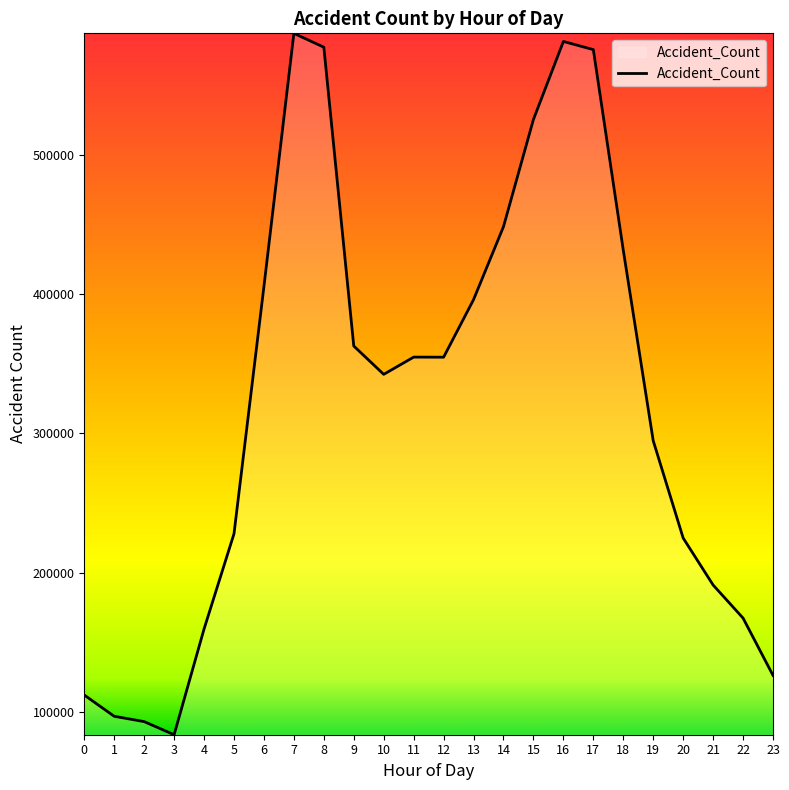

Between 23 and 8, which is larger?

8